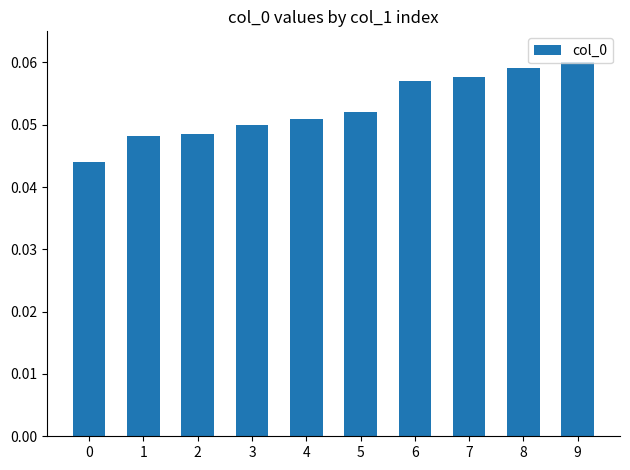

Are the bars horizontal?

No